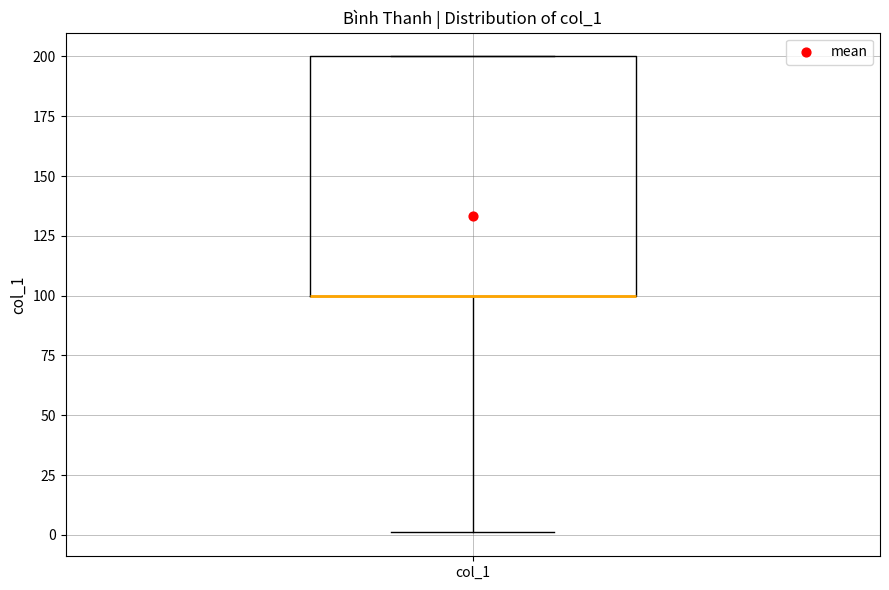

Where does the lower whisker of the box for col_1 end on the y-axis? The values are not printed on the chart, so give them approximately, as read against the axis.

0